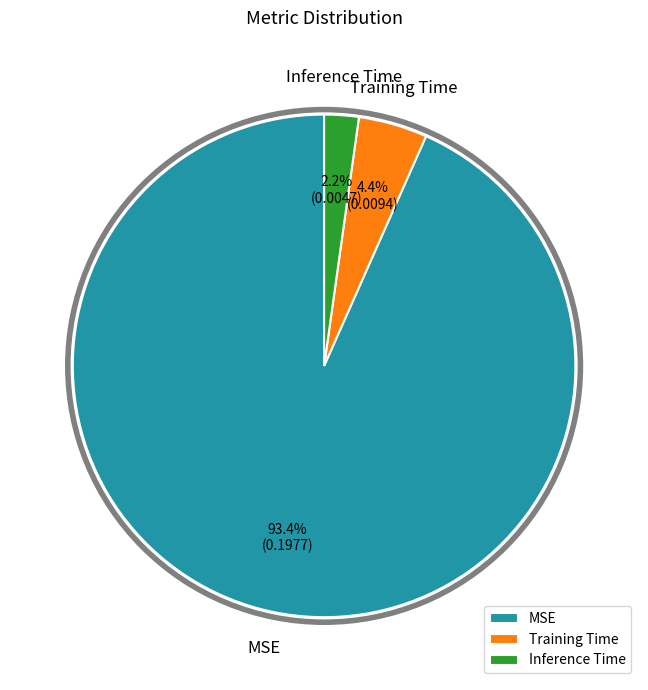

To the nearest percent, what portion does Inference Time represent?

2%